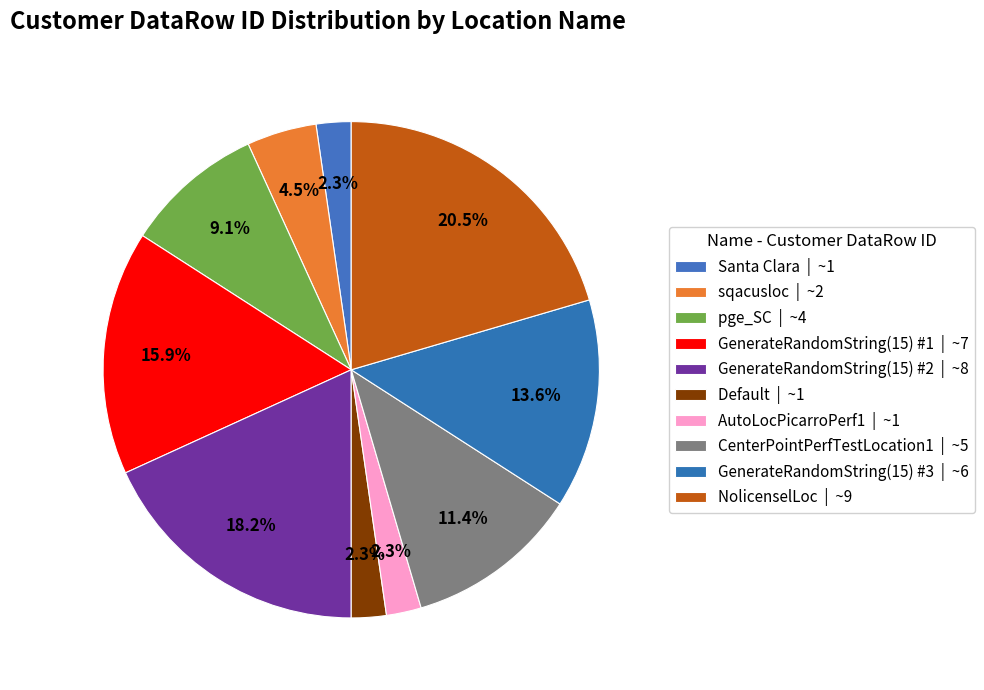

What percentage is the GenerateRandomString(15) #3 slice, to the nearest percent?

14%